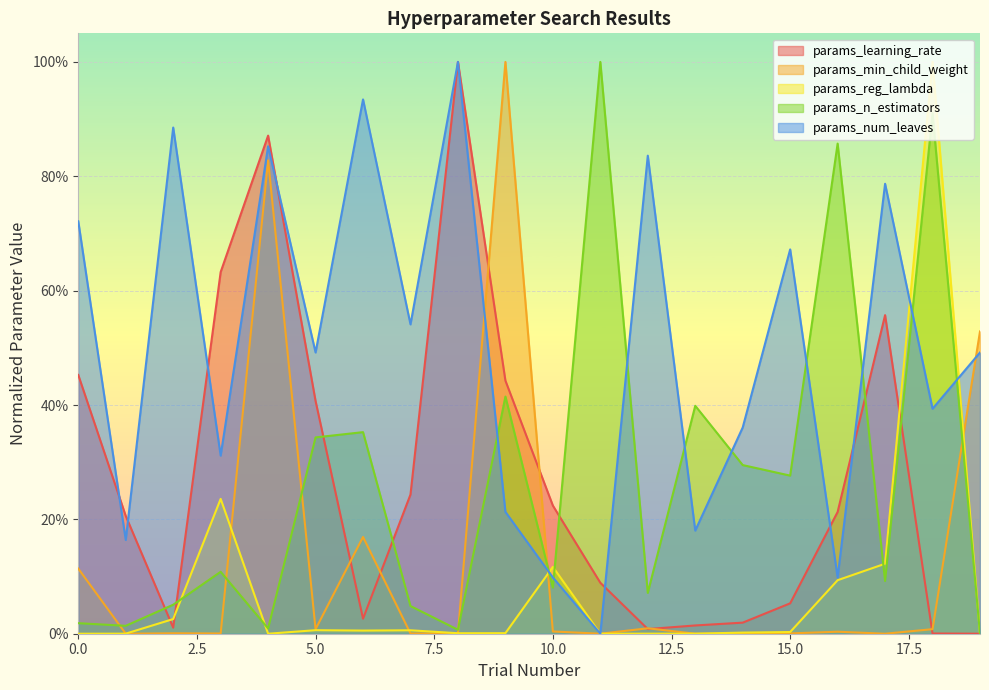

Which has a higher value, 1 or 9?

9